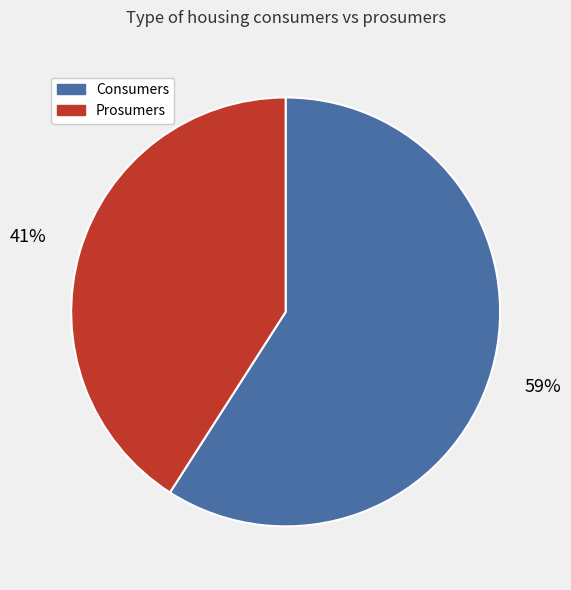

How many slices are in this pie chart?

2